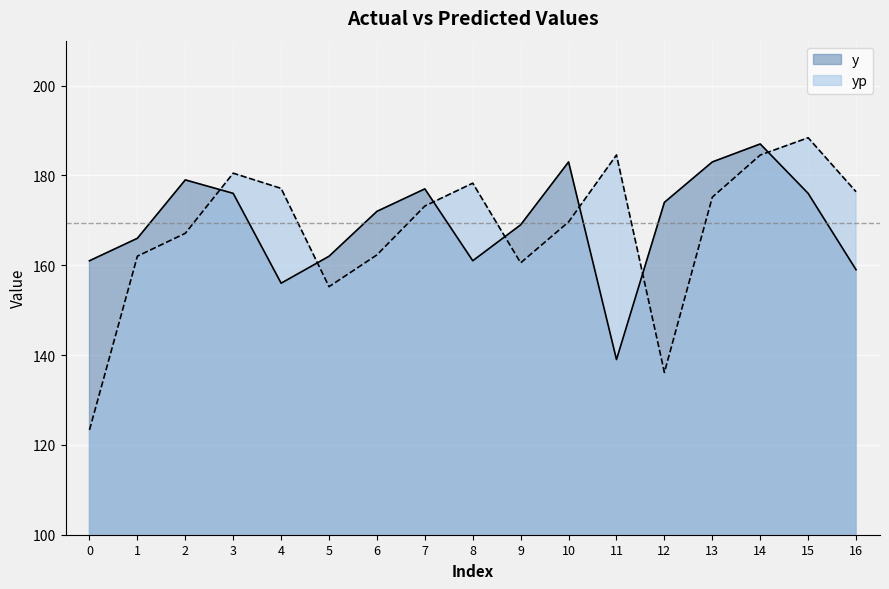

True or false: y and yp intersect in this chart.

True